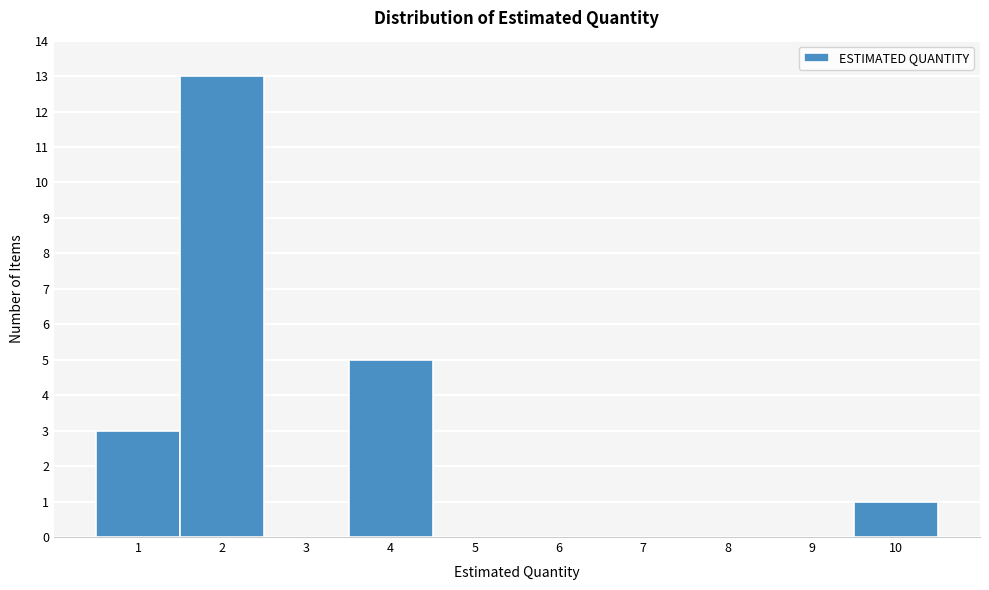

Reading left to right, what are all the values shown in this chart?

1=3	2=13	3=0	4=5	5=0	6=0	7=0	8=0	9=0	10=1